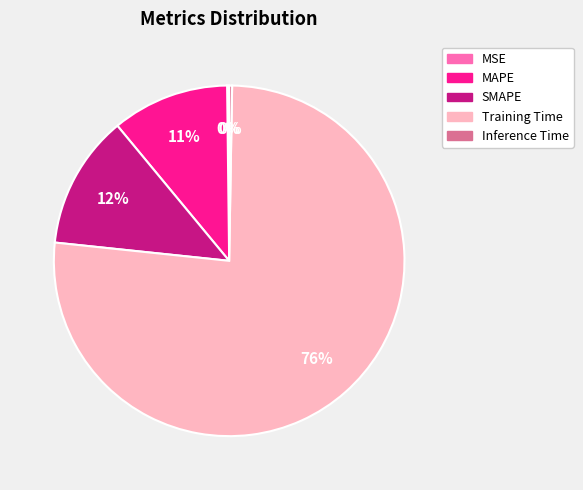

True or false: MAPE accounts for 1% of the total.

False